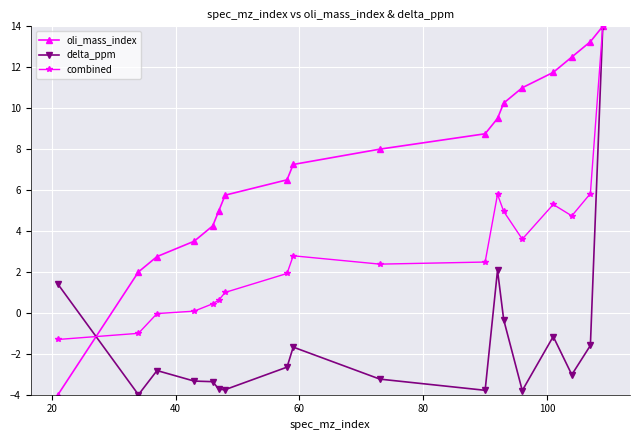

What is the minimum value for delta_ppm?

-4.0